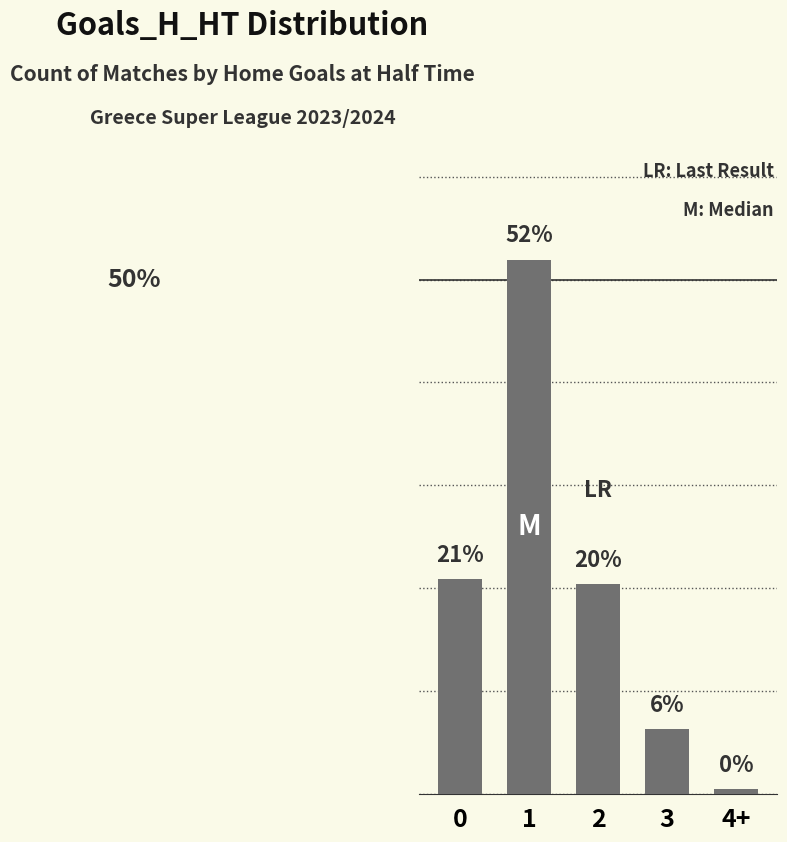

List the labels in order of value, largest first.

1, 0, 2, 3, 4+